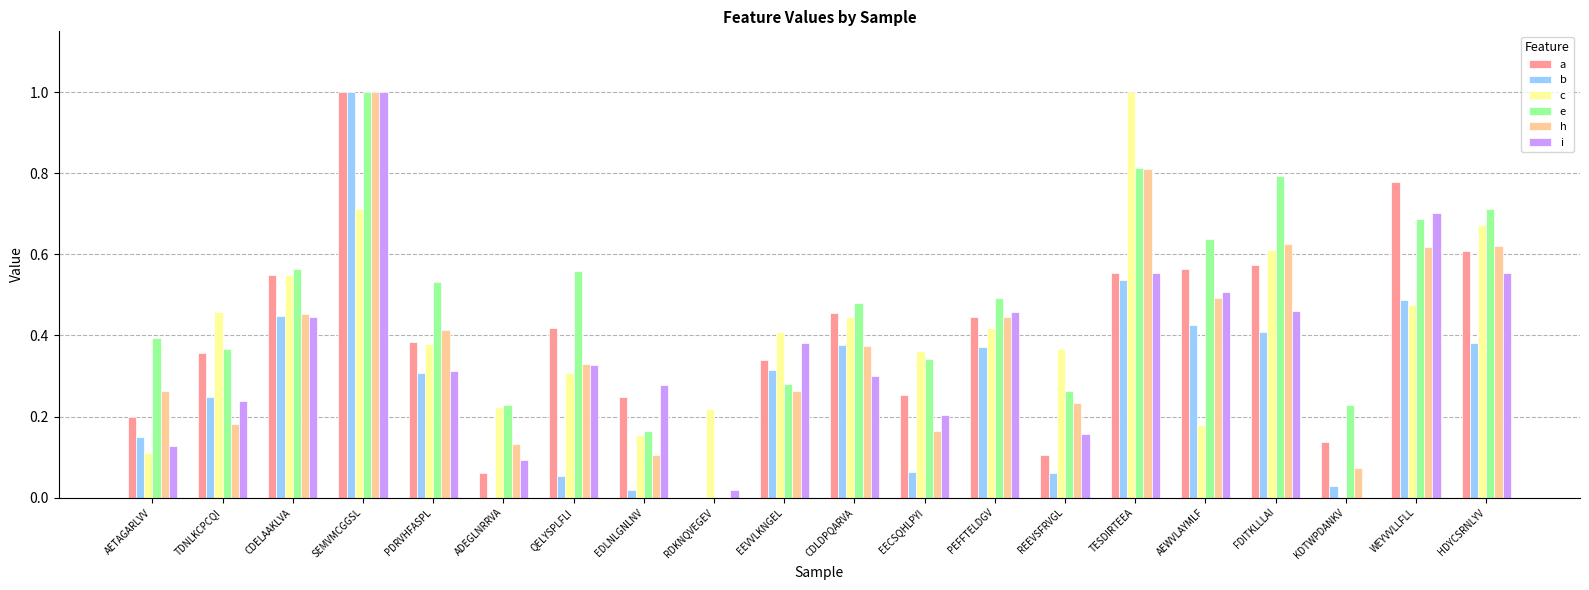

At which category is the sum across all series the highest?

SEMVMCGGSL